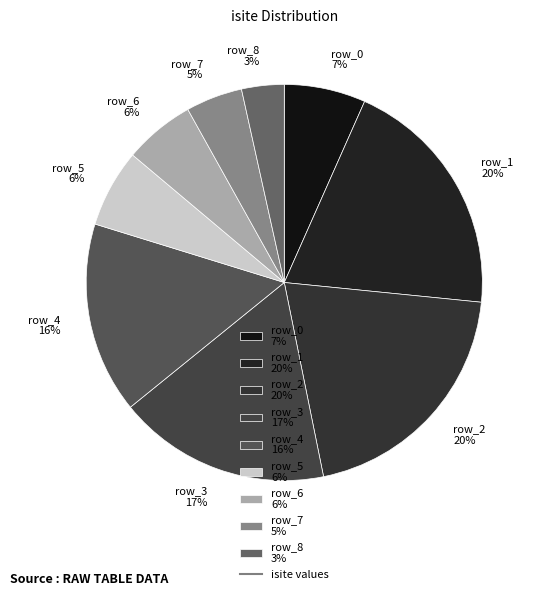

Combined, do row_7 5% and row_2 20% account for over 50%?

No